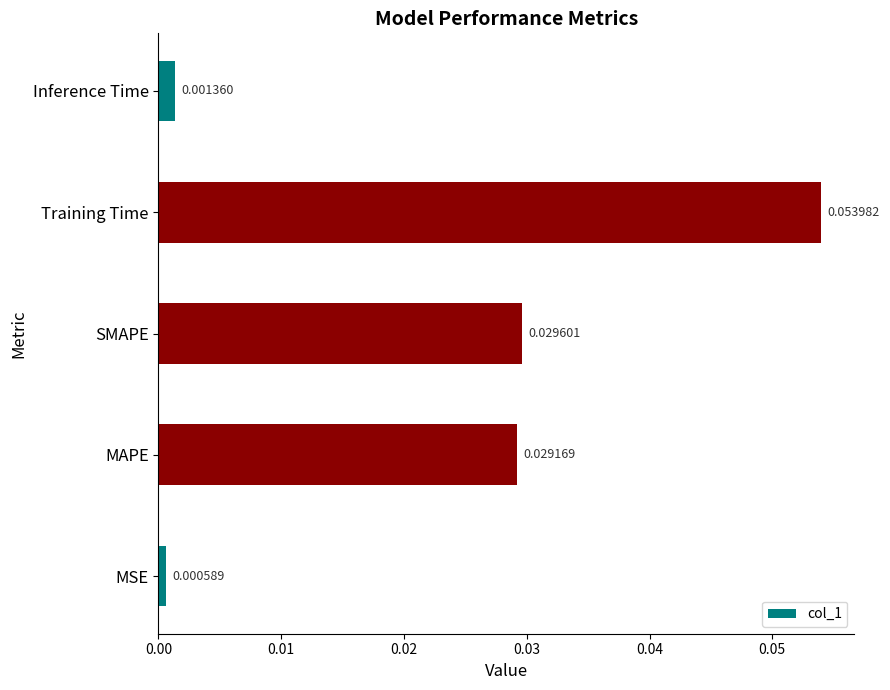

How many data points does each series have?

5